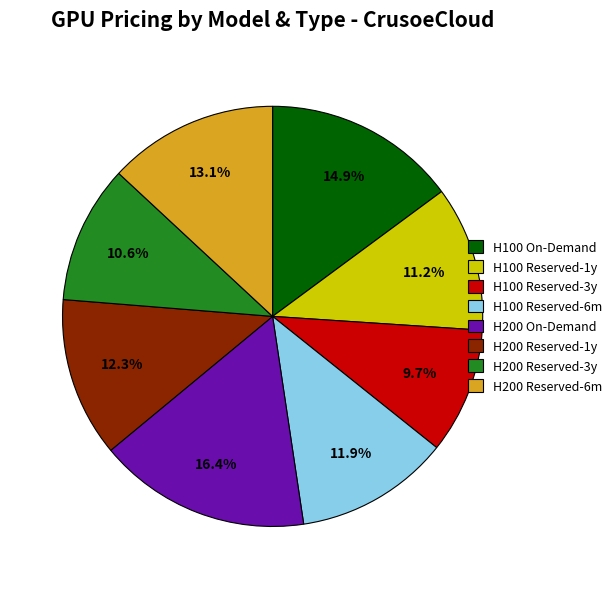

To the nearest percent, what is the combined percentage of H100 Reserved-1y and H100 Reserved-6m?

23%